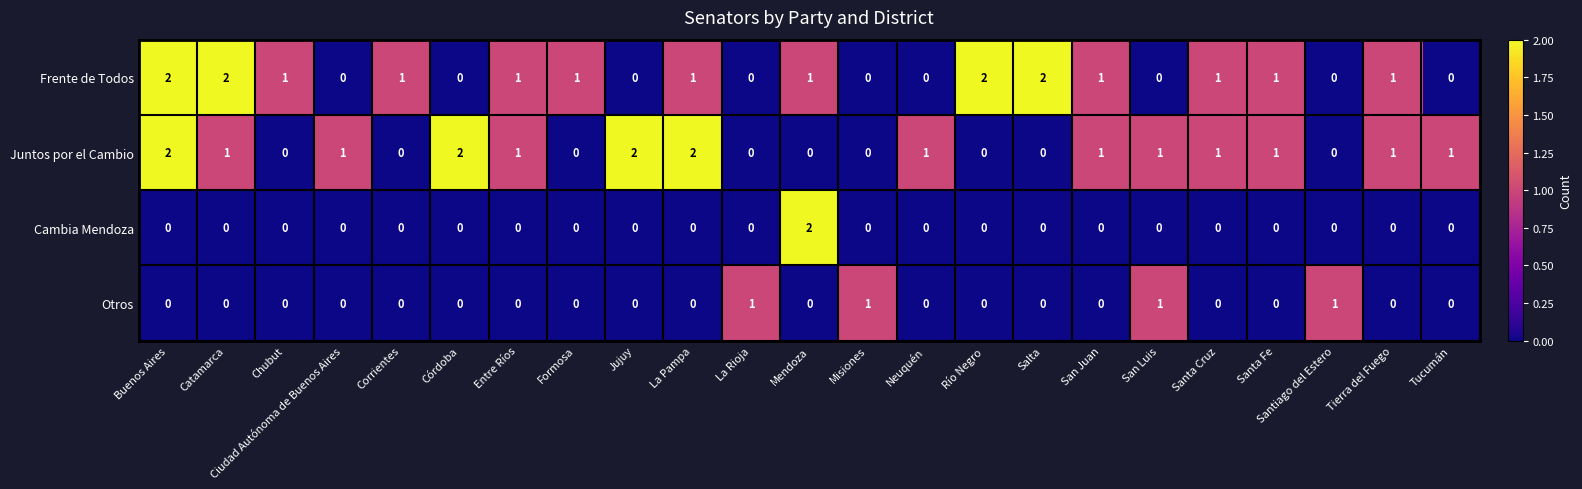

What is the total value across all series at Catamarca?

3